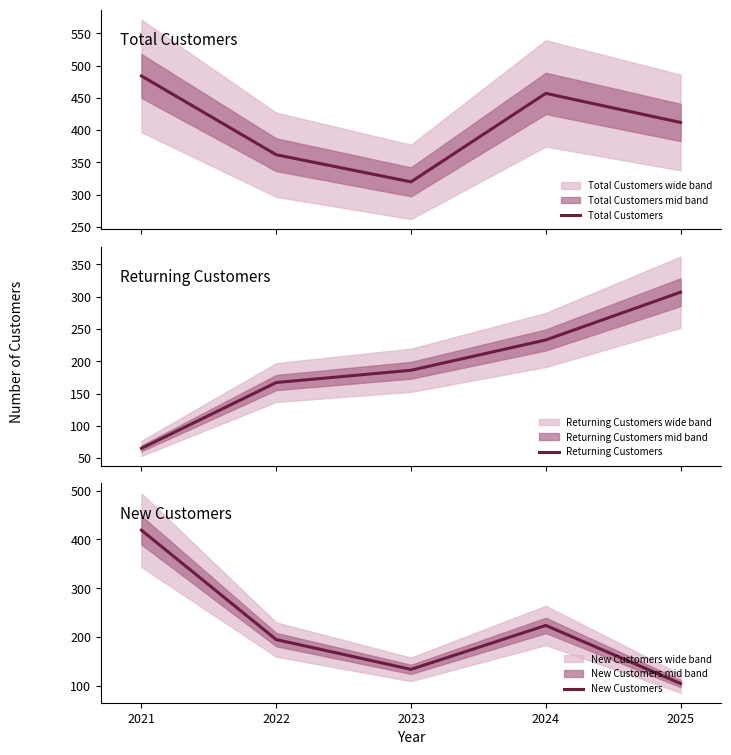

What are all the series names shown in the legend?

Total Customers, Returning Customers, New Customers